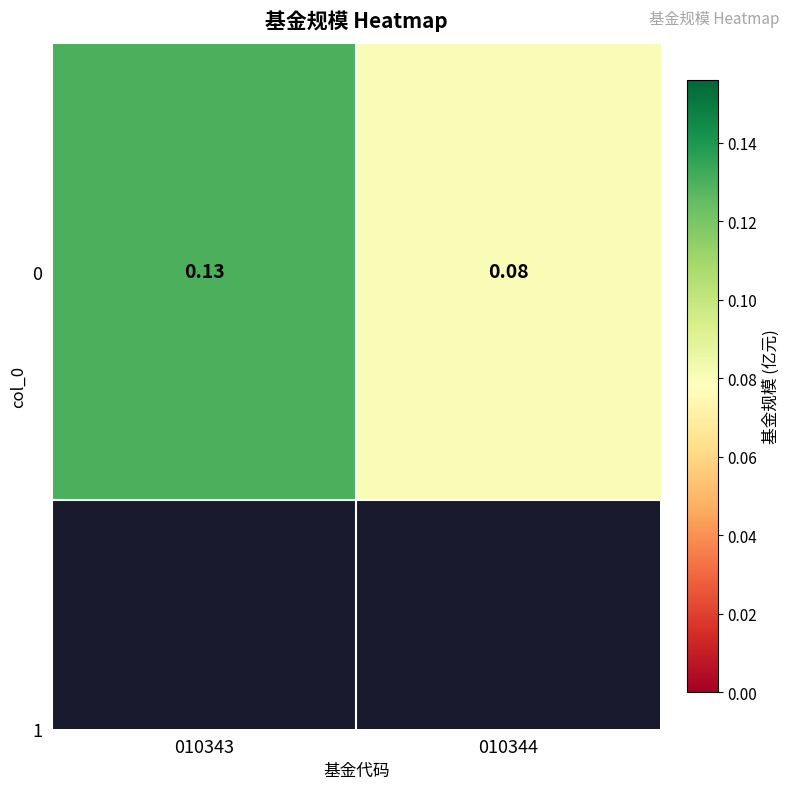

What is the smallest value displayed?

0.1